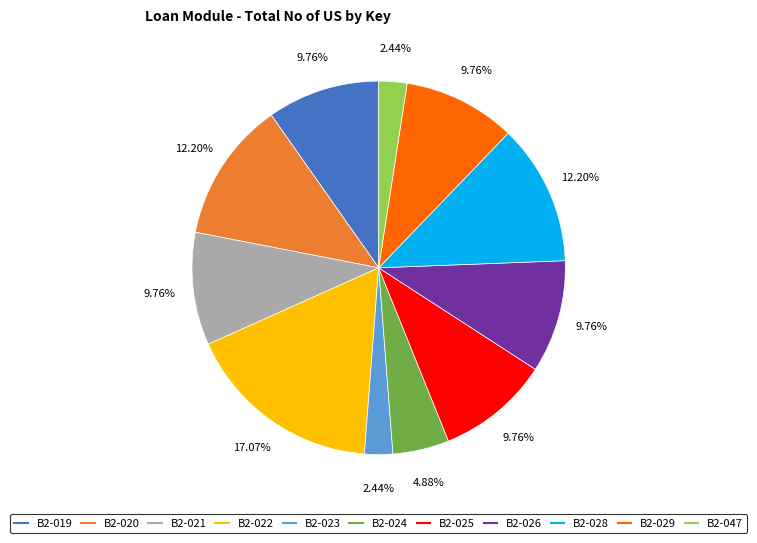

Between B2-022 and B2-019, which is larger?

B2-022